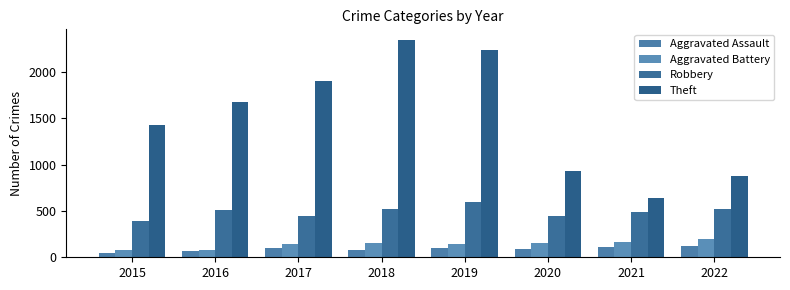

What is the difference between the maximum and minimum values in the Aggravated Battery series?

120